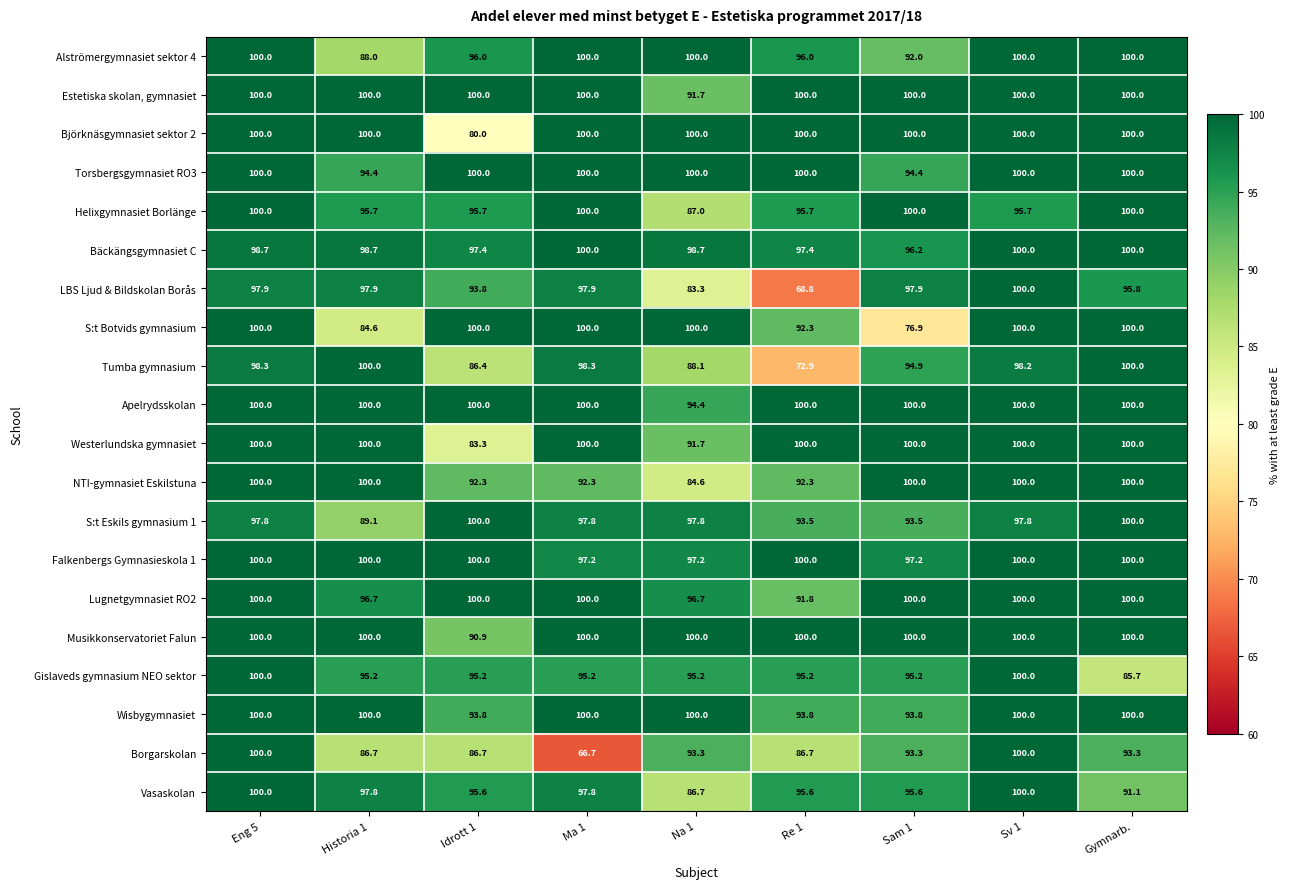

At which label does Borgarskolan first exceed 93?

Eng 5